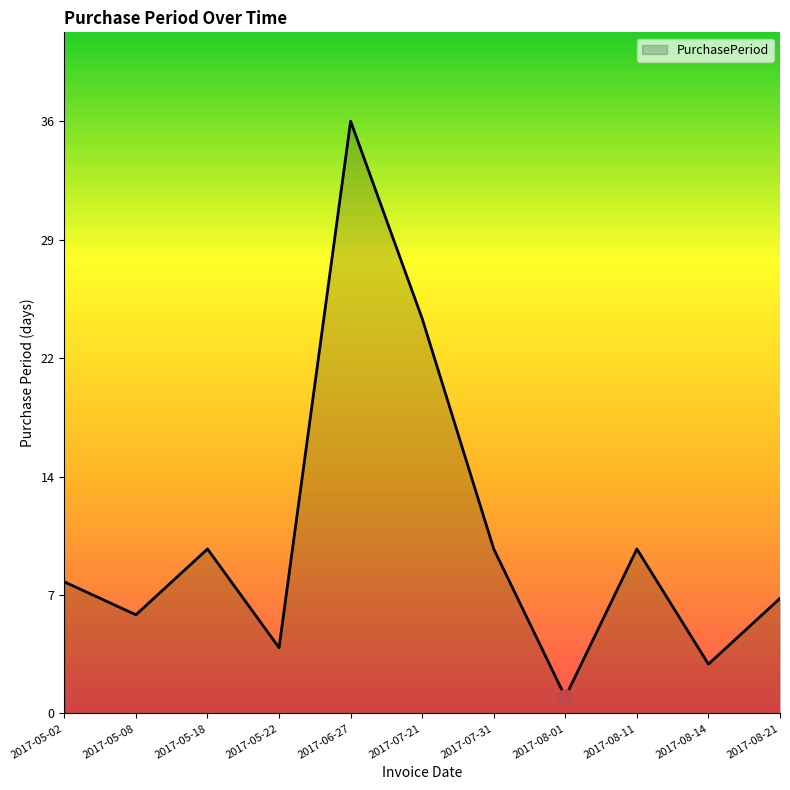

What is the ratio of the value at 2017-05-18 to the value at 2017-06-27?

0.3